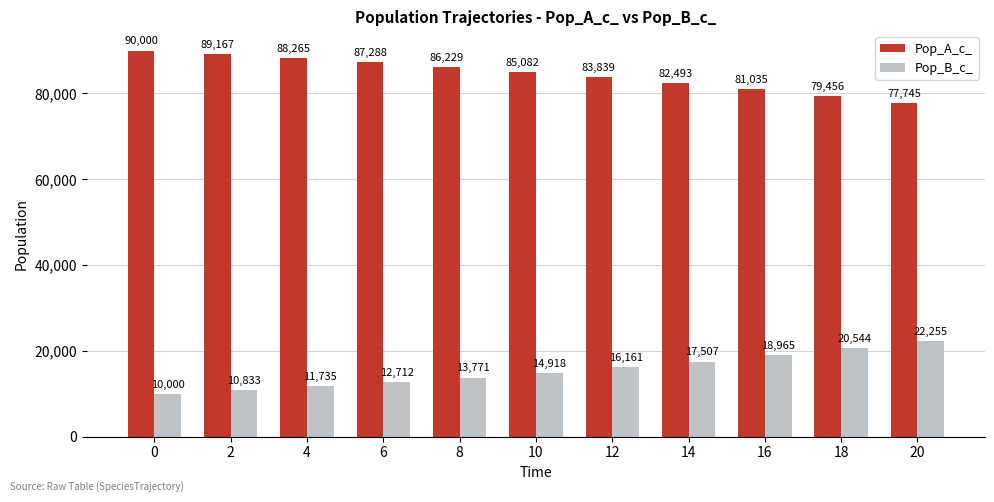

True or false: Pop_A_c_ has a value of 32212 at 4.

False